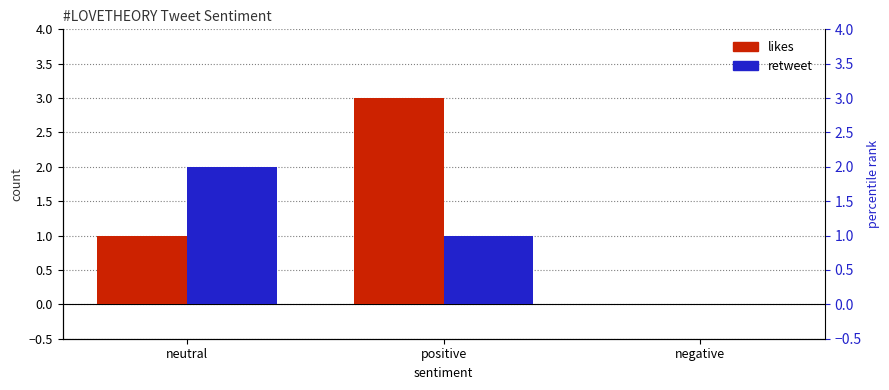

What is the total value across all series at positive?

4